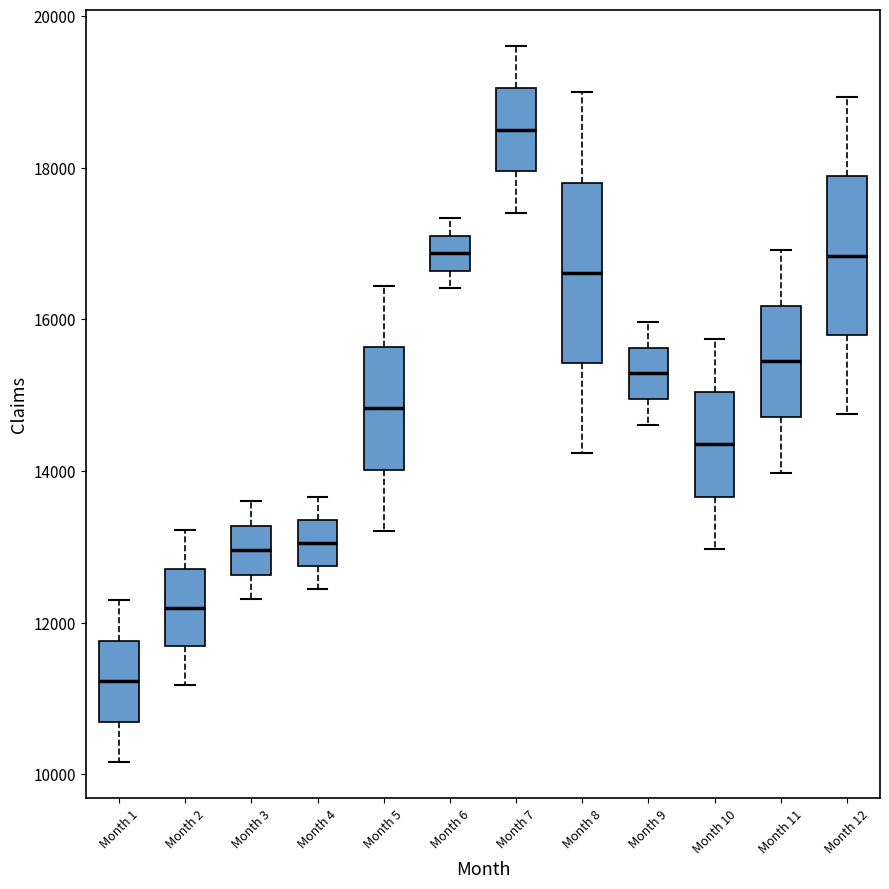

Reading left to right, read every box against the y-axis: the position of its median line, the range the box covers, and the ends of its whiskers. The values are not printed on the chart, so give them approximately, as read against the axis.

Month 1: median 11200, box 10600 to 11800, whiskers 10200 to 12400
Month 2: median 12200, box 11600 to 12800, whiskers 11200 to 13200
Month 3: median 13000, box 12600 to 13200, whiskers 12400 to 13600
Month 4: median 13000, box 12800 to 13400, whiskers 12400 to 13600
Month 5: median 14800, box 14000 to 15600, whiskers 13200 to 16400
Month 6: median 16800, box 16600 to 17200, whiskers 16400 to 17400
Month 7: median 18600, box 18000 to 19000, whiskers 17400 to 19600
Month 8: median 16600, box 15400 to 17800, whiskers 14200 to 19000
Month 9: median 15200, box 15000 to 15600, whiskers 14600 to 16000
Month 10: median 14400, box 13600 to 15000, whiskers 13000 to 15800
Month 11: median 15400, box 14800 to 16200, whiskers 14000 to 17000
Month 12: median 16800, box 15800 to 17800, whiskers 14800 to 19000